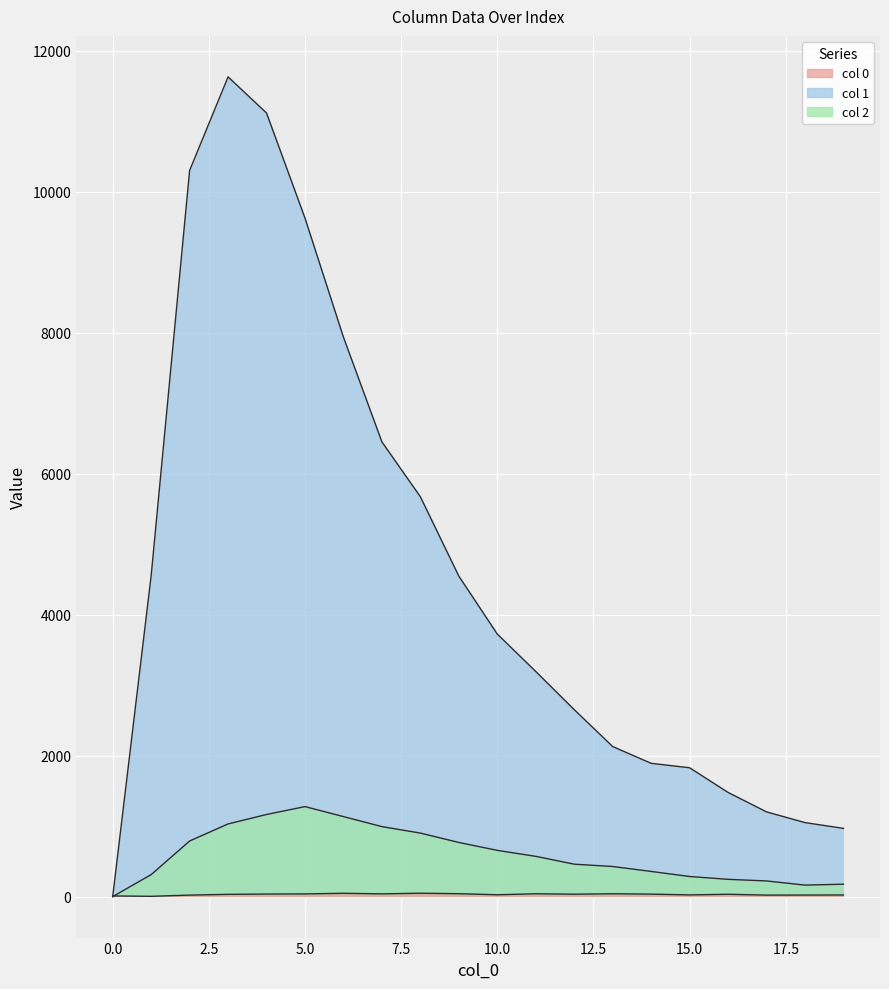

What is the difference between the 0 values at 1 and 9?

37